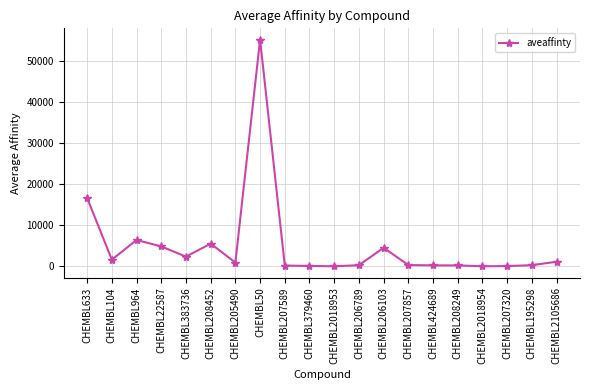

What position from the left is CHEMBL207320?

18